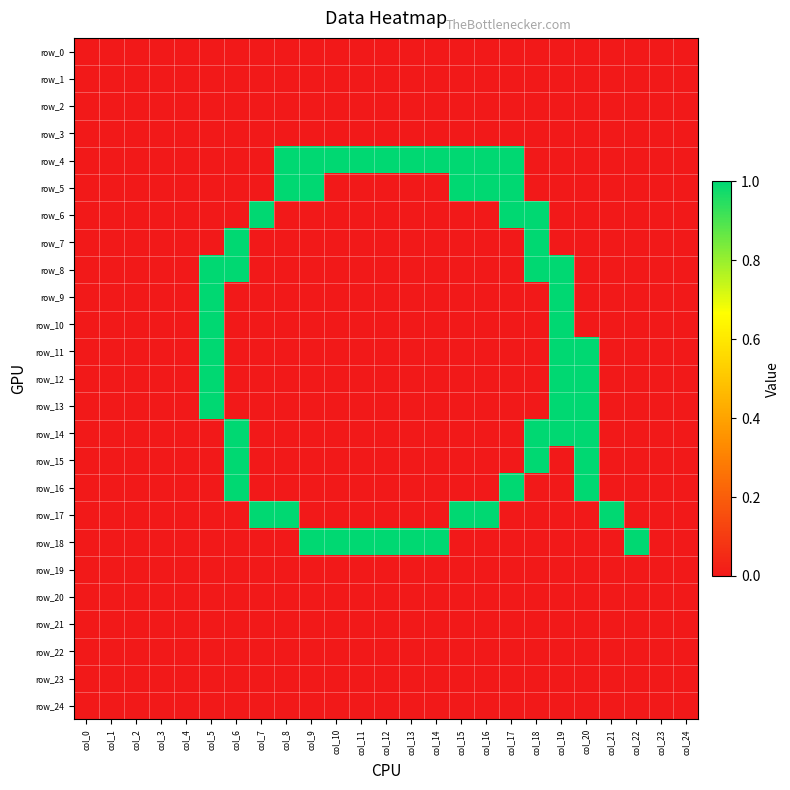

At how many categories does at least one series exceed 0?

18